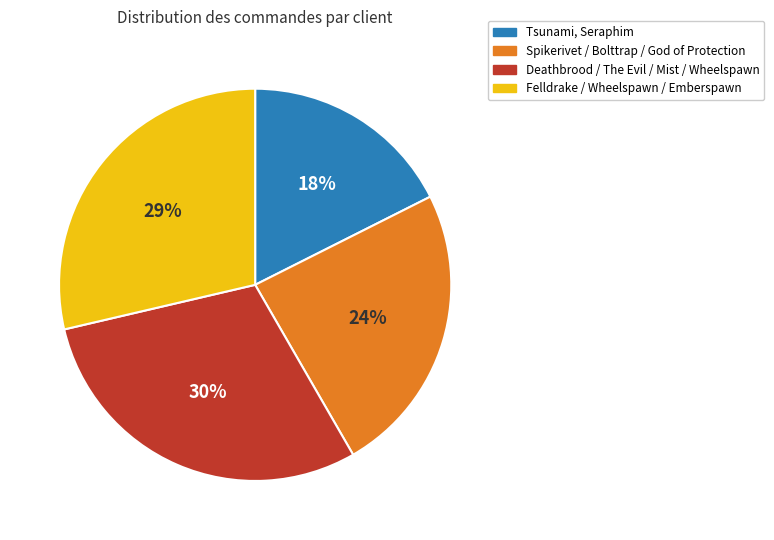

Is there any slice that represents more than half of the pie?

No